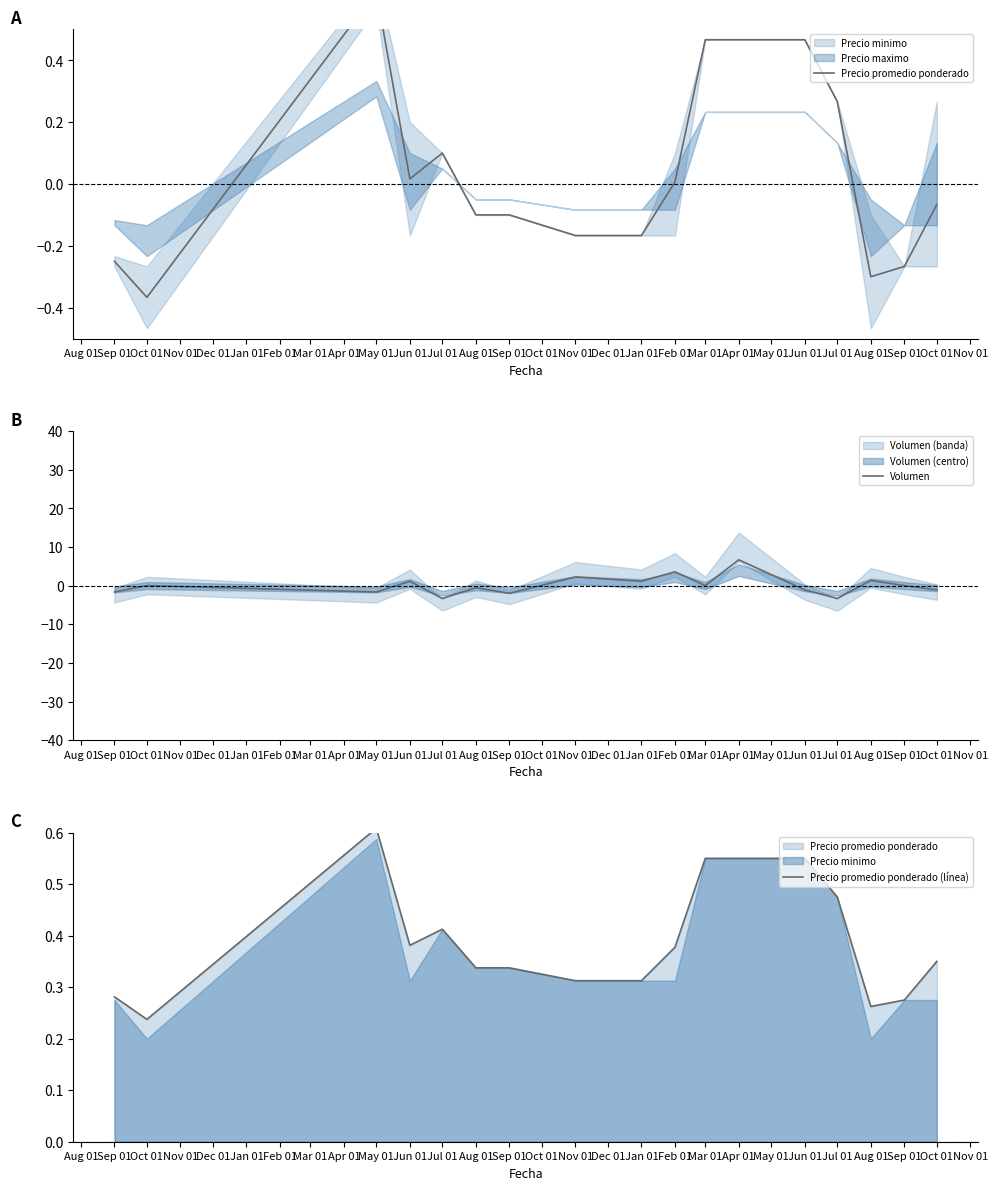

The Precio promedio ponderado (línea) series shows 0.2 at Aug 01. True or false?

False